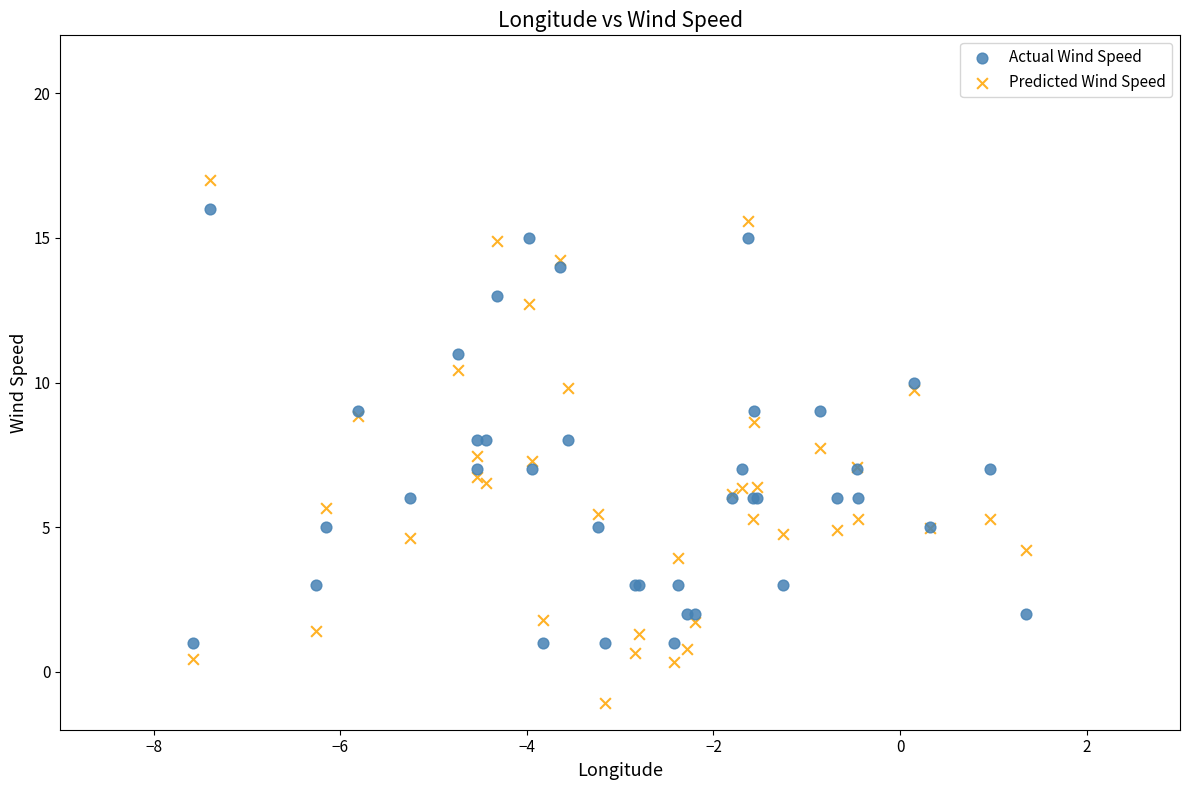

Which series contains the highest Y value?

Predicted Wind Speed